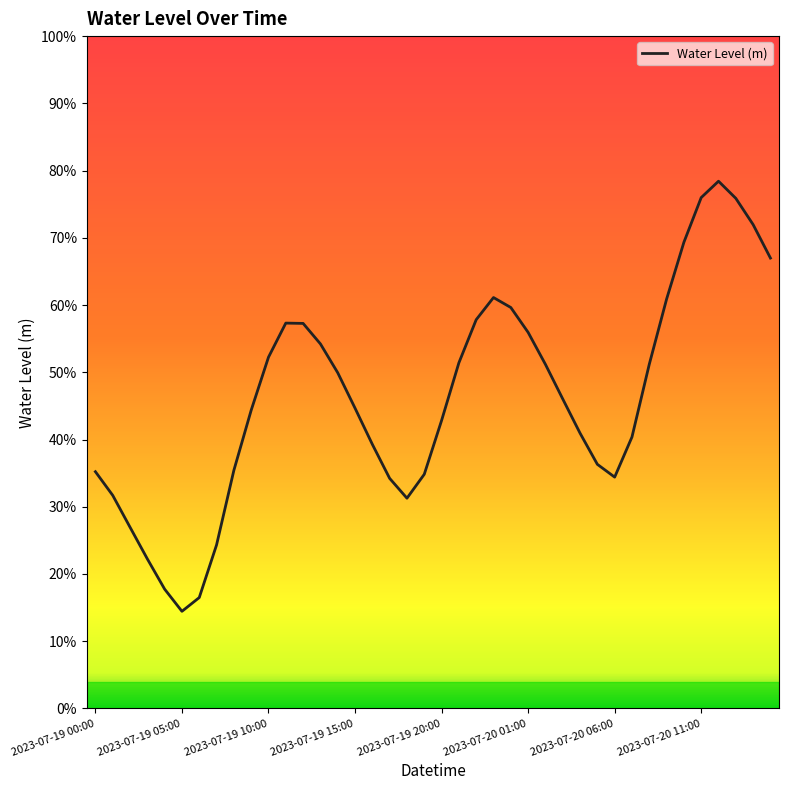

Is this an area chart (filled region under the line)?

No